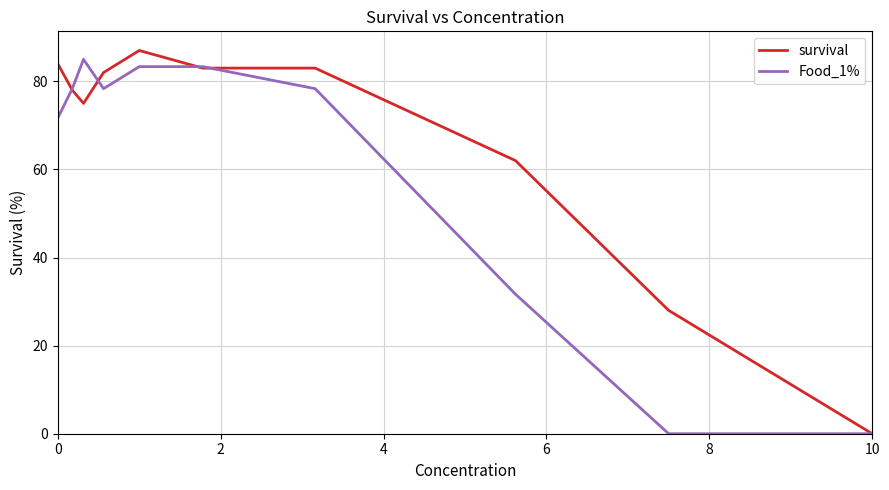

List the series in order of their overall mean, highest first.

survival, Food_1%